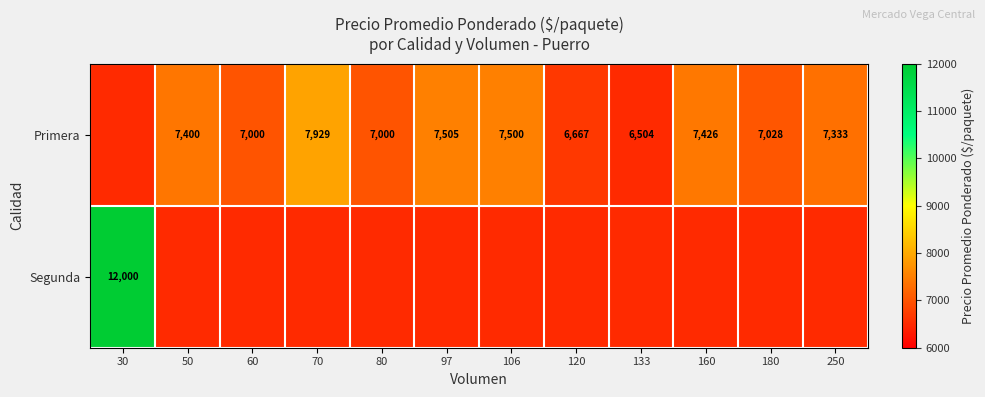

What is the difference between the Primera values at 97 and 80?

505